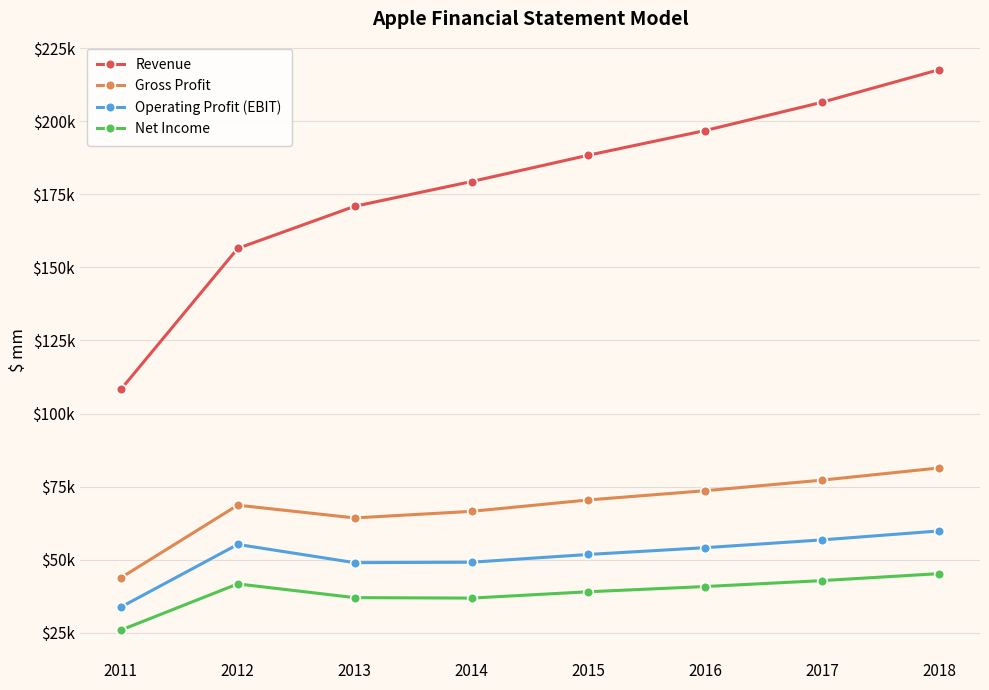

What are all the series names shown in the legend?

Revenue, Gross Profit, Operating Profit (EBIT), Net Income